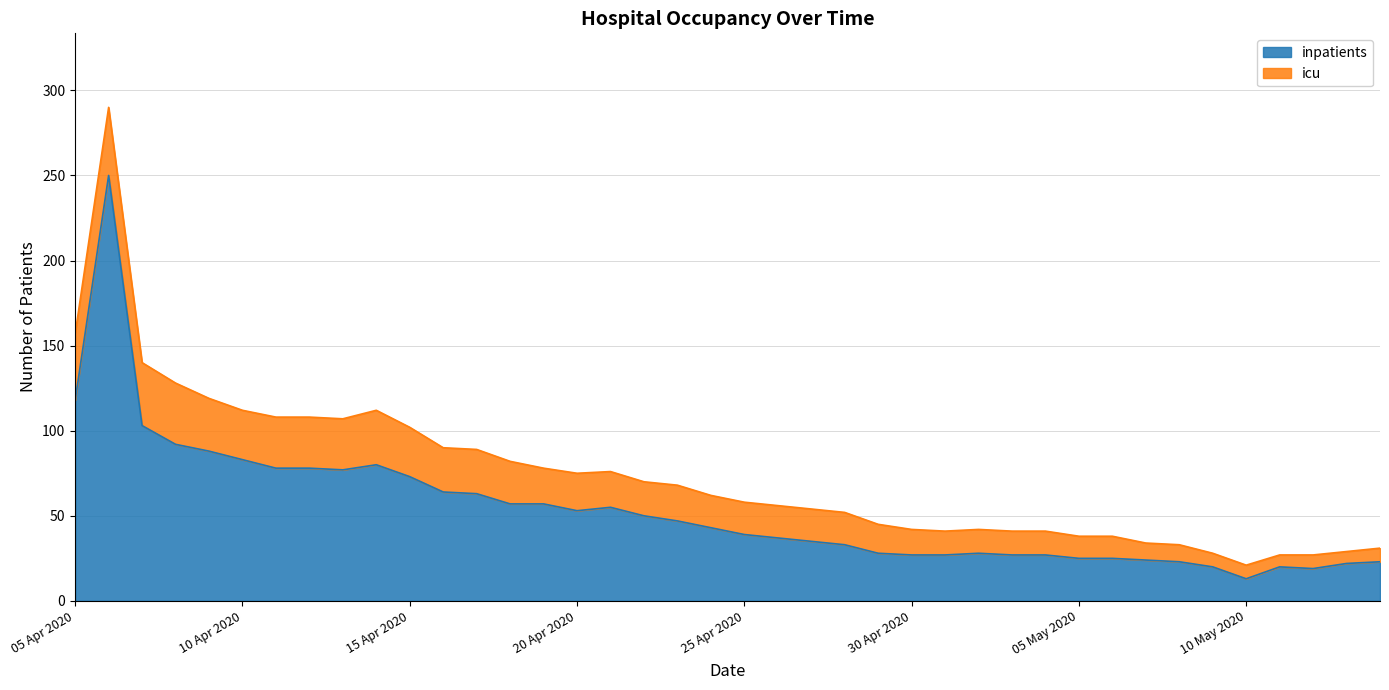

What is the average value?

53